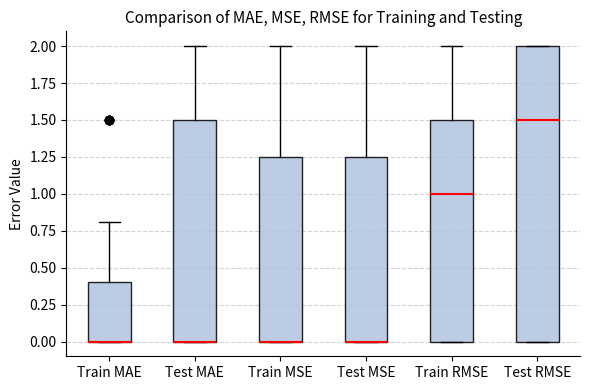

Reading left to right, read every box against the y-axis: the position of its median line, the range the box covers, and the ends of its whiskers. The values are not printed on the chart, so give them approximately, as read against the axis.

Train MAE: median 0.00 (drawn on the box's lower edge), box 0.00 to 0.40, whiskers 0.00 to 0.80
Test MAE: median 0.00 (drawn on the box's lower edge), box 0.00 to 1.50, whiskers 0.00 to 2.00
Train MSE: median 0.00 (drawn on the box's lower edge), box 0.00 to 1.25, whiskers 0.00 to 2.00
Test MSE: median 0.00 (drawn on the box's lower edge), box 0.00 to 1.25, whiskers 0.00 to 2.00
Train RMSE: median 1.00, box 0.00 to 1.50, whiskers 0.00 to 2.00
Test RMSE: median 1.50, box 0.00 to 2.00, whiskers 0.00 to 2.00